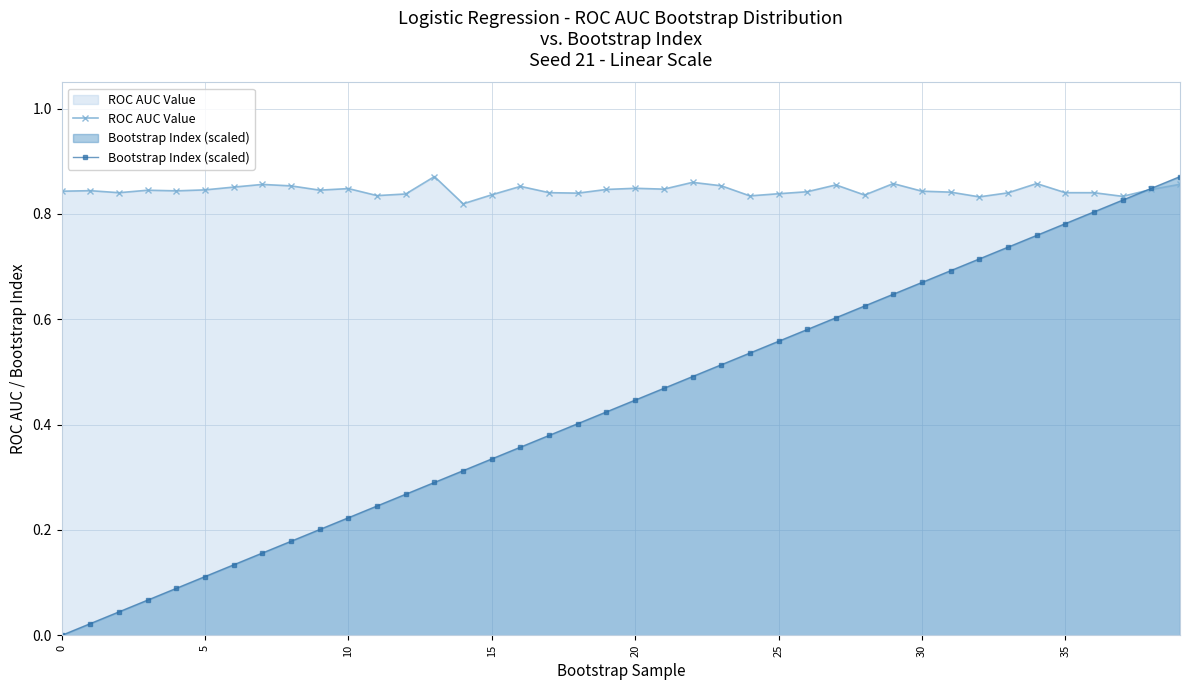

True or false: ROC AUC Value has a value of 1.3 at 20.

False